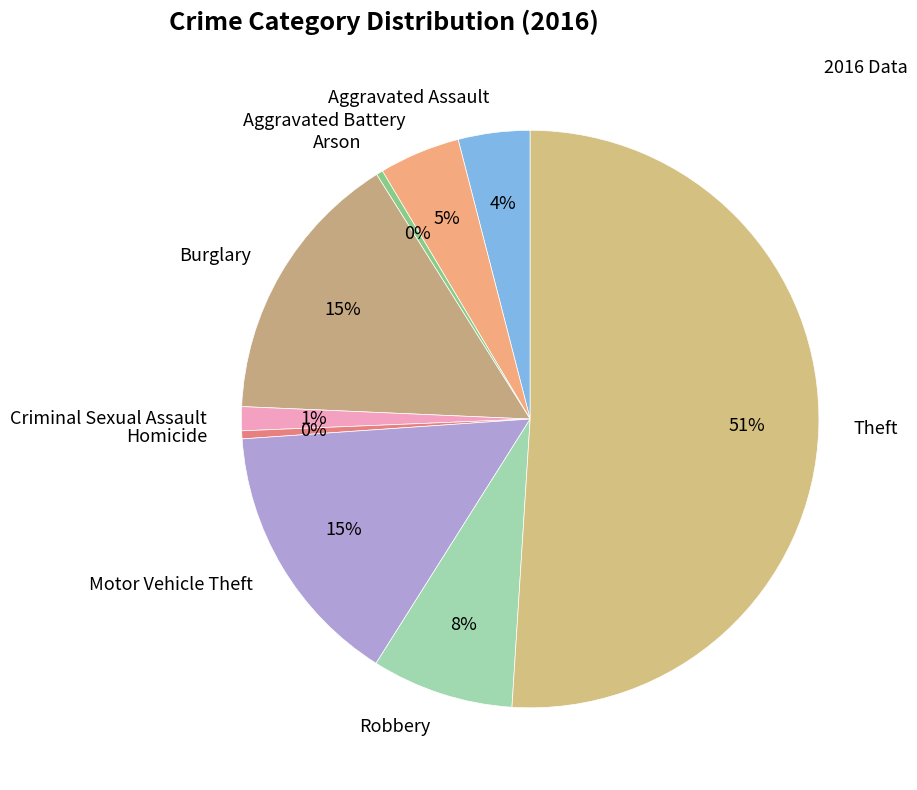

What is the ratio of the value at Theft to the value at Arson?

137.2